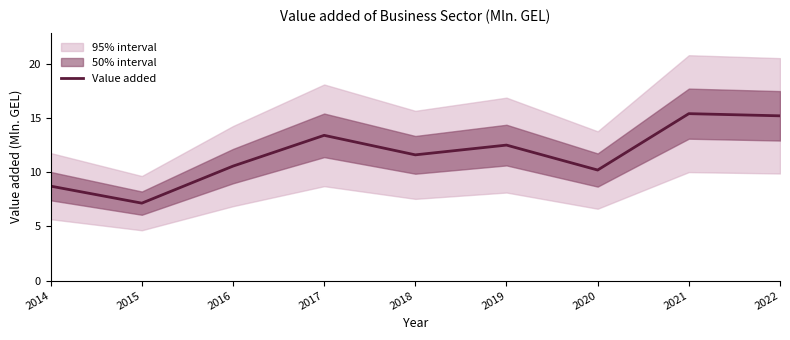

What is the greatest value displayed?

15.4